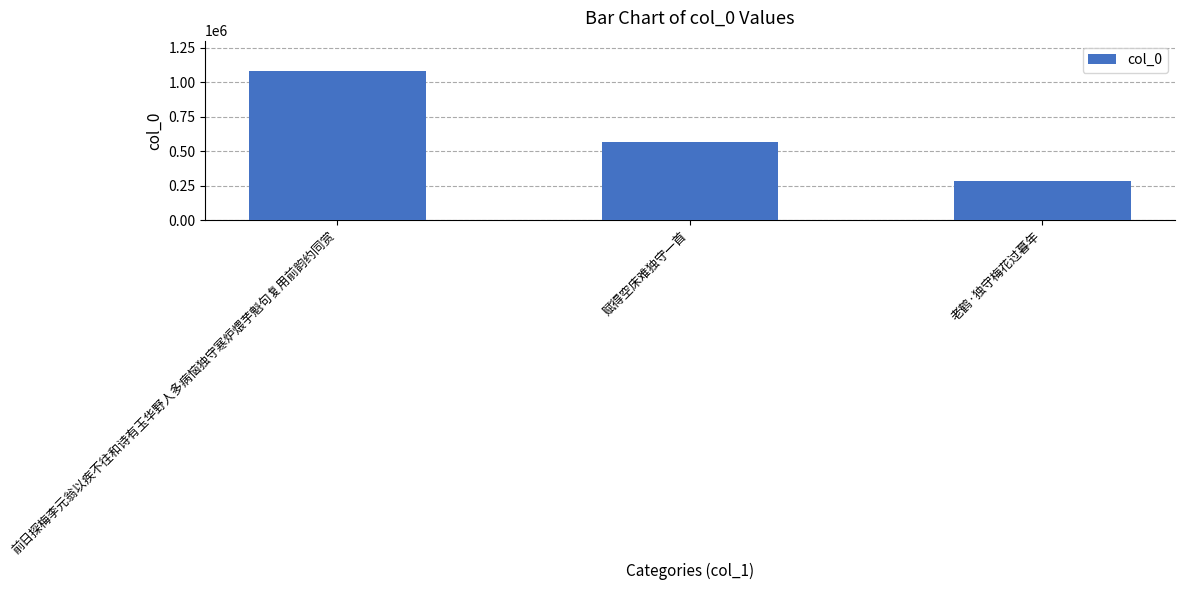

Reading left to right, transcribe all the data shown in this chart.

1084751	566149	281278